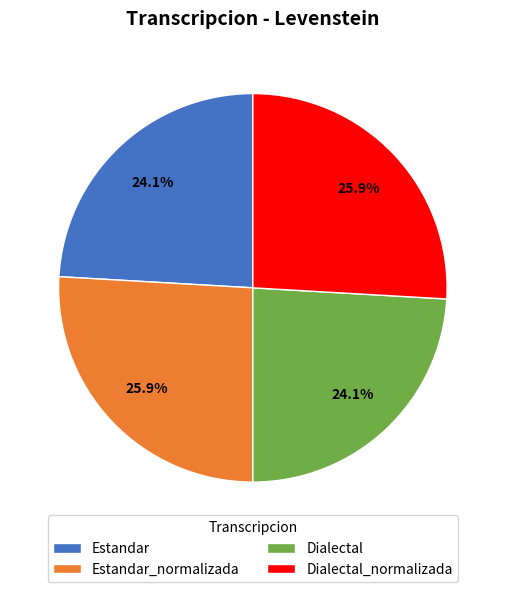

Which has a higher value, Estandar or Estandar_normalizada?

Estandar_normalizada